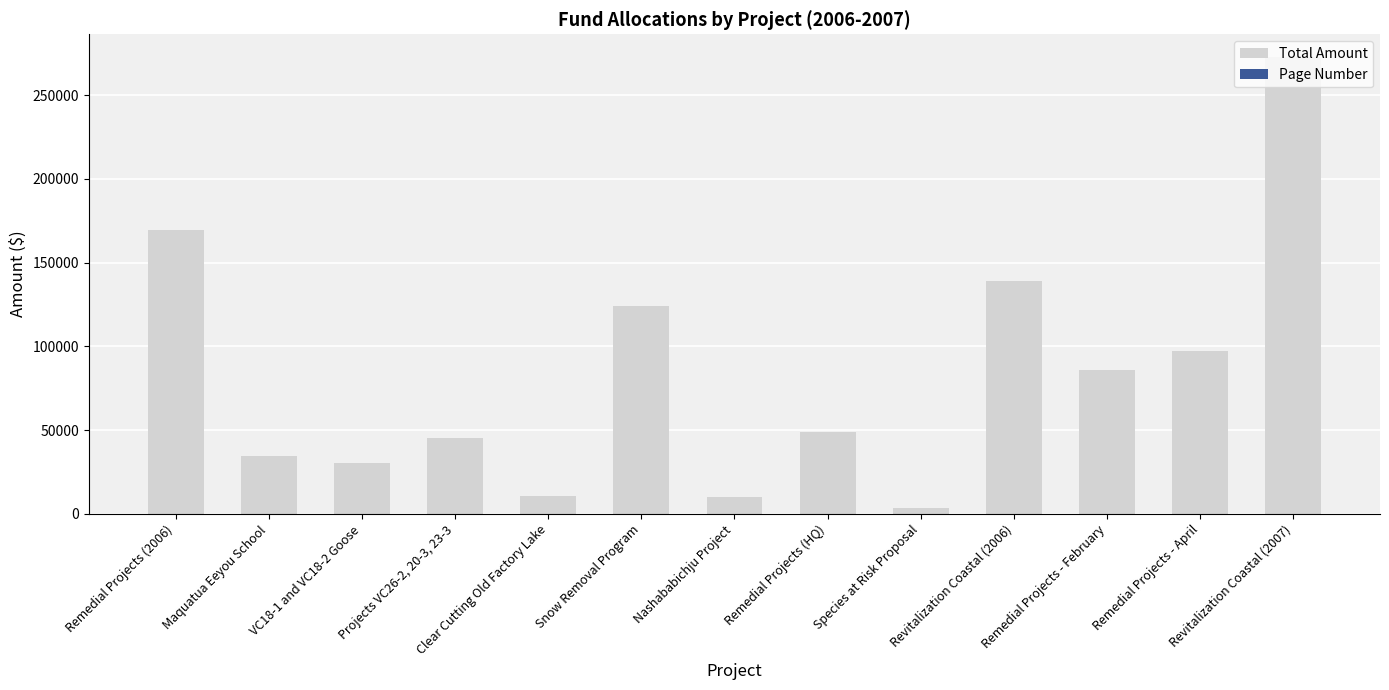

Reading right to left, transcribe all the data shown in this chart.

Total Amount: Revitalization Coastal (2007)=272624	Remedial Projects - April=97366	Remedial Projects - February=85799	Revitalization Coastal (2006)=138715	Species at Risk Proposal=3500	Remedial Projects (HQ)=49141	Nashababichju Project=10000	Snow Removal Program=124233	Clear Cutting Old Factory Lake=10395	Projects VC26-2, 20-3, 23-3=45403	VC18-1 and VC18-2 Goose=30636	Maquatua Eeyou School=34354	Remedial Projects (2006)=169323
Page Number: Revitalization Coastal (2007)=63	Remedial Projects - April=63	Remedial Projects - February=63	Revitalization Coastal (2006)=61	Species at Risk Proposal=59	Remedial Projects (HQ)=61	Nashababichju Project=61	Snow Removal Program=61	Clear Cutting Old Factory Lake=61	Projects VC26-2, 20-3, 23-3=61	VC18-1 and VC18-2 Goose=61	Maquatua Eeyou School=61	Remedial Projects (2006)=59